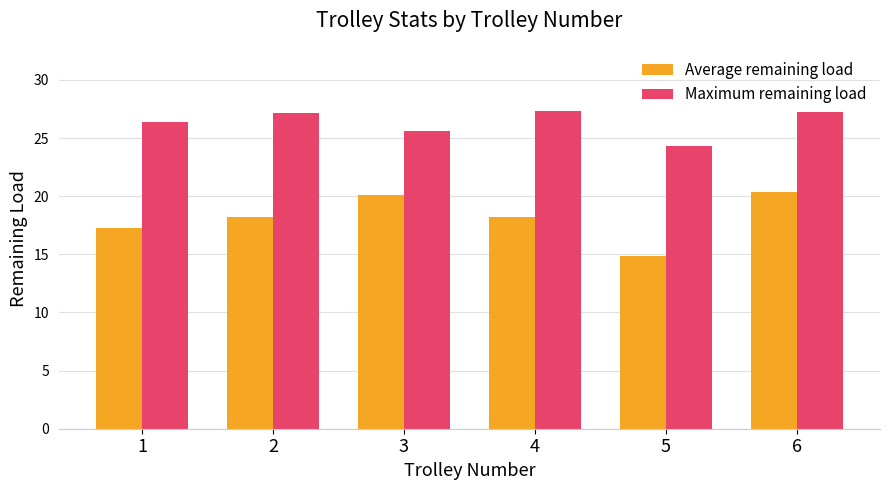

Rank the series at 5 from highest to lowest value.

Maximum remaining load, Average remaining load